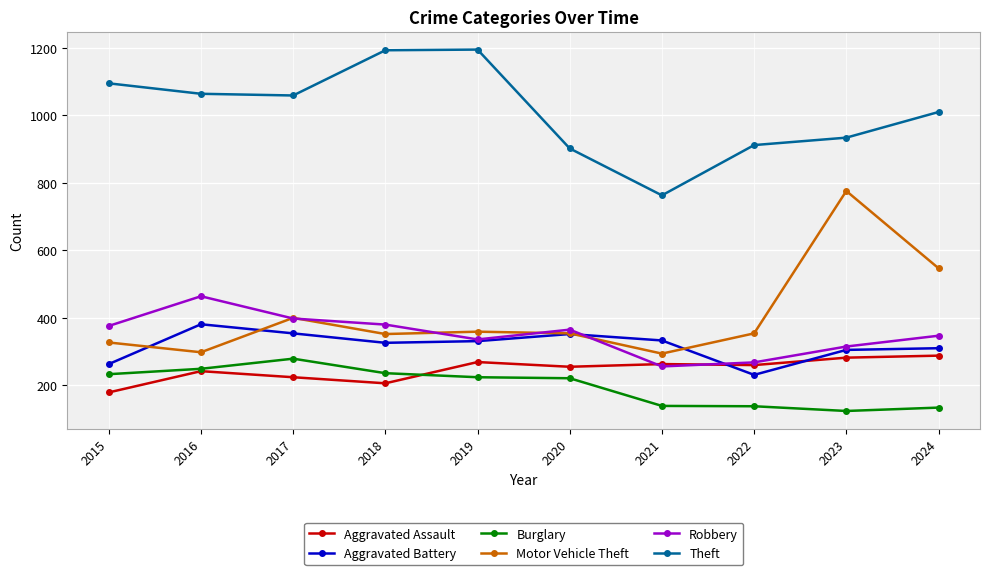

How many categories are shown in the chart?

10